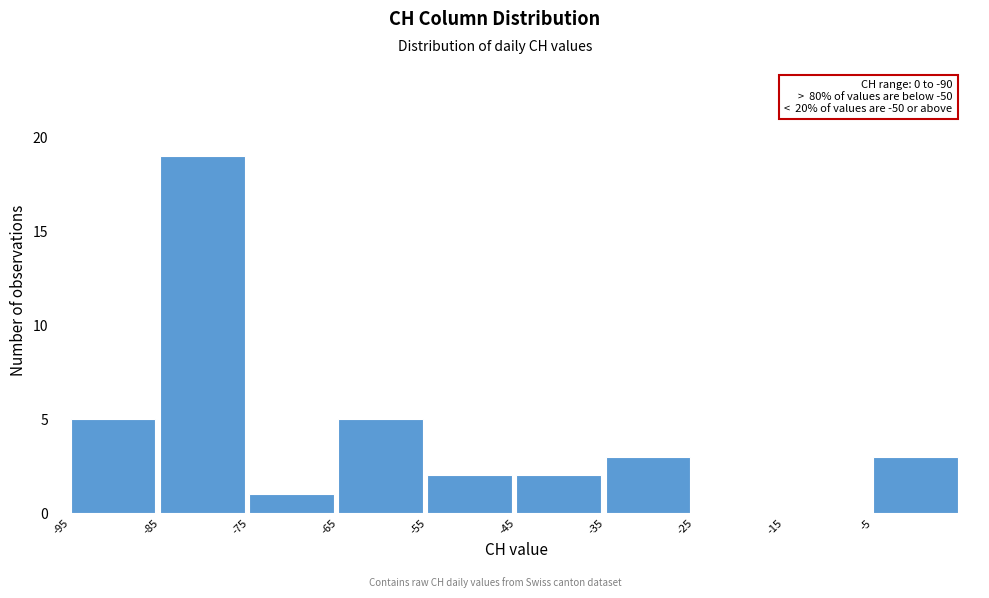

Which range on the x-axis has the tallest bar?

-85 to -75